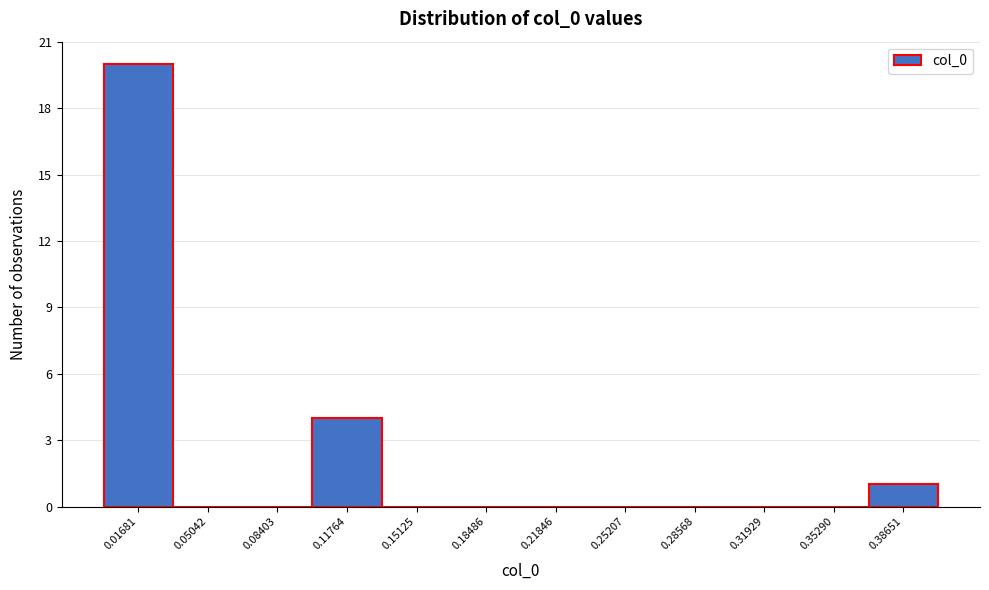

Which range on the x-axis has the tallest bar?

0.000 to 0.035